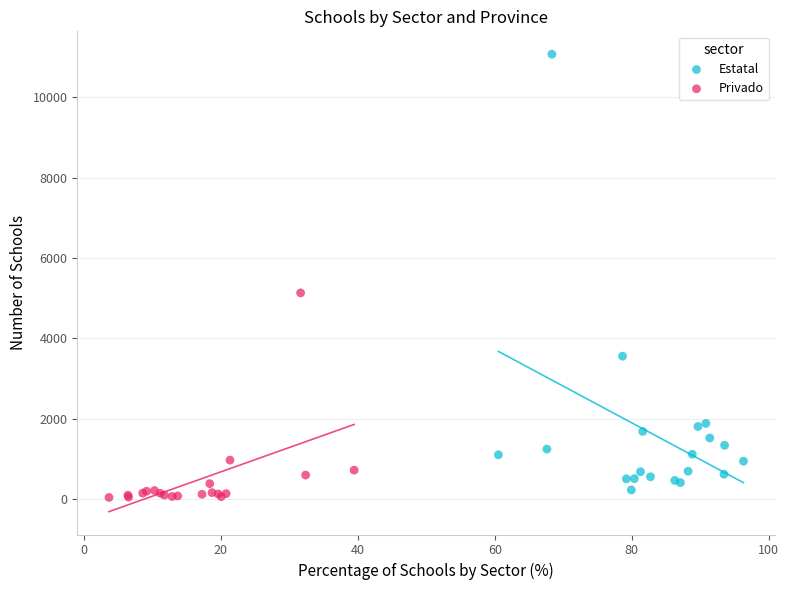

Which series has the largest Y range (max minus min)?

Estatal